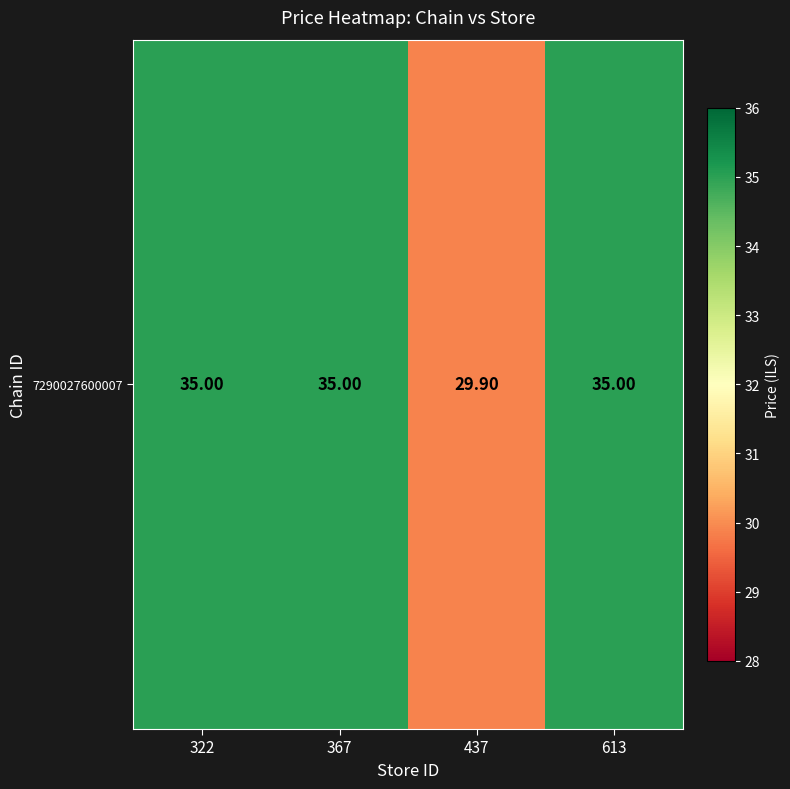

Which has a higher value, 367 or 322?

367